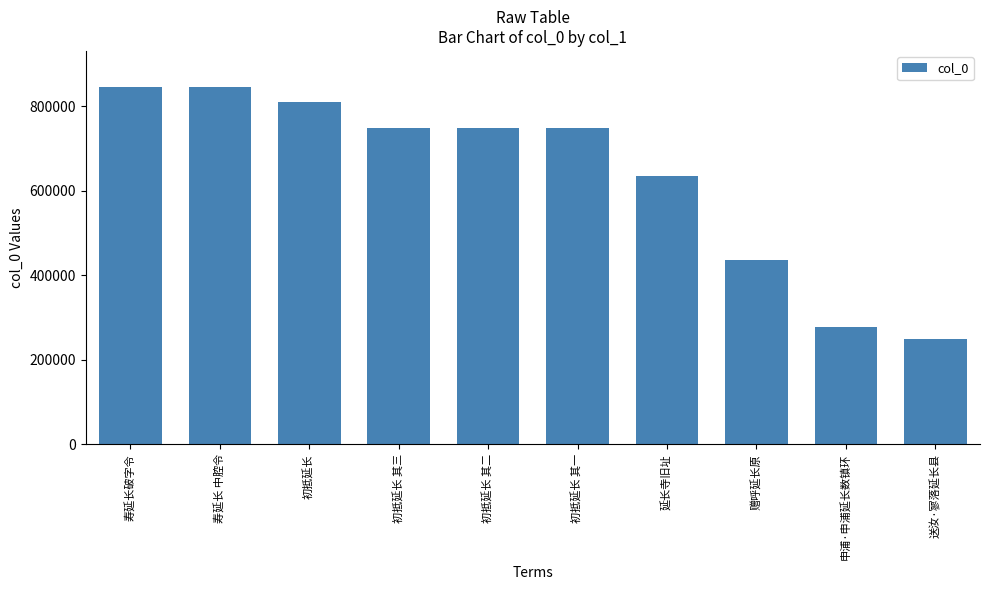

What is the sum of the values at 延长寺旧址 and 初抵延长?

1446141